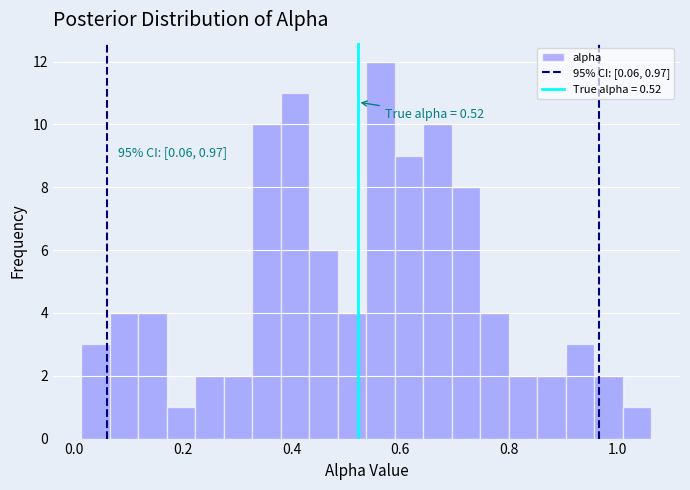

Around what value on the x-axis is the tallest bar? Give the approximate position of its centre, as read against the axis.

0.56